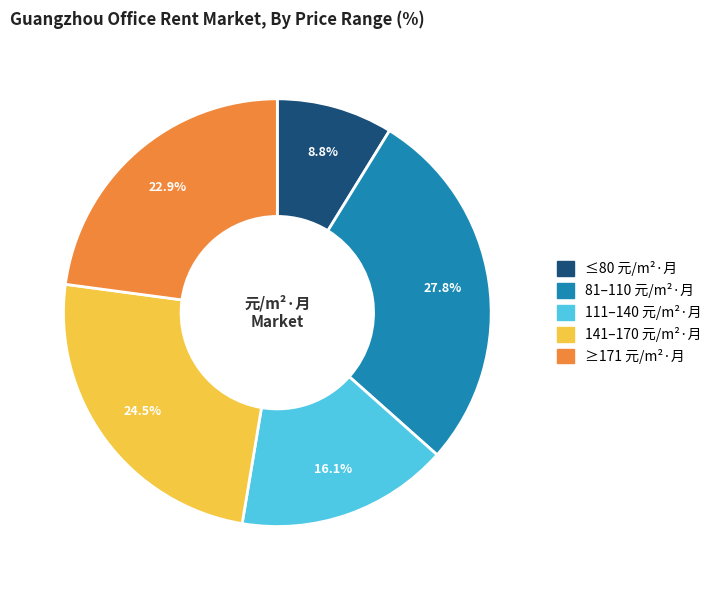

Does any single category account for the majority?

No